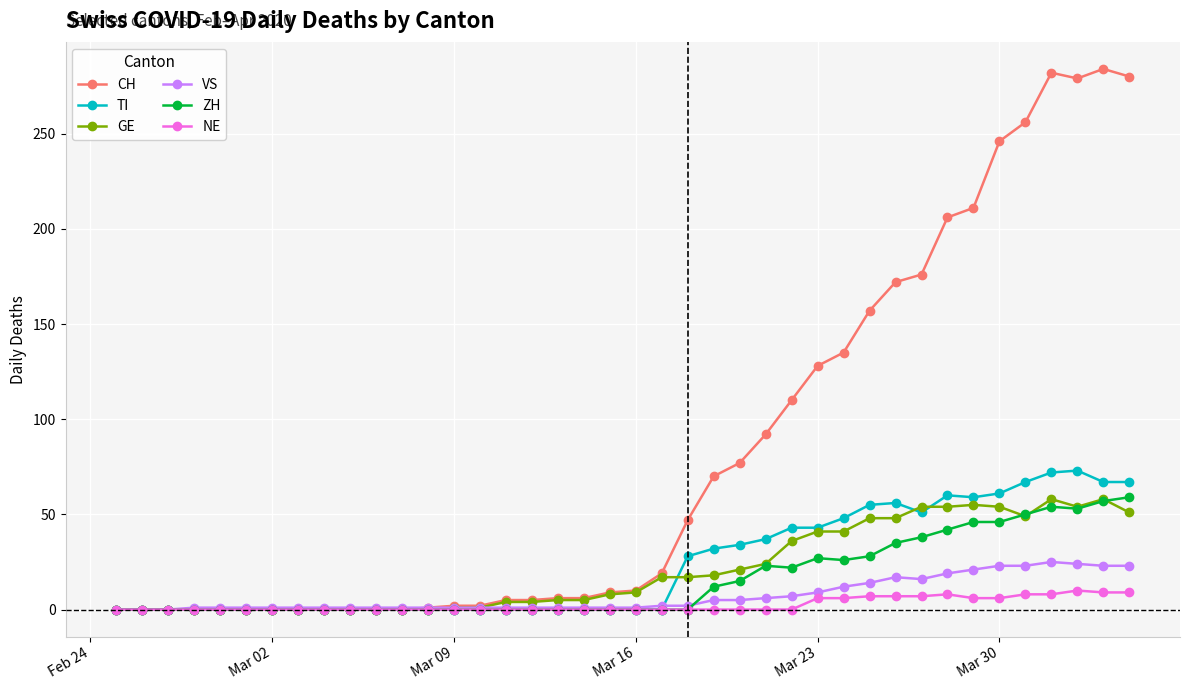

Which series has the largest range (max minus min)?

CH